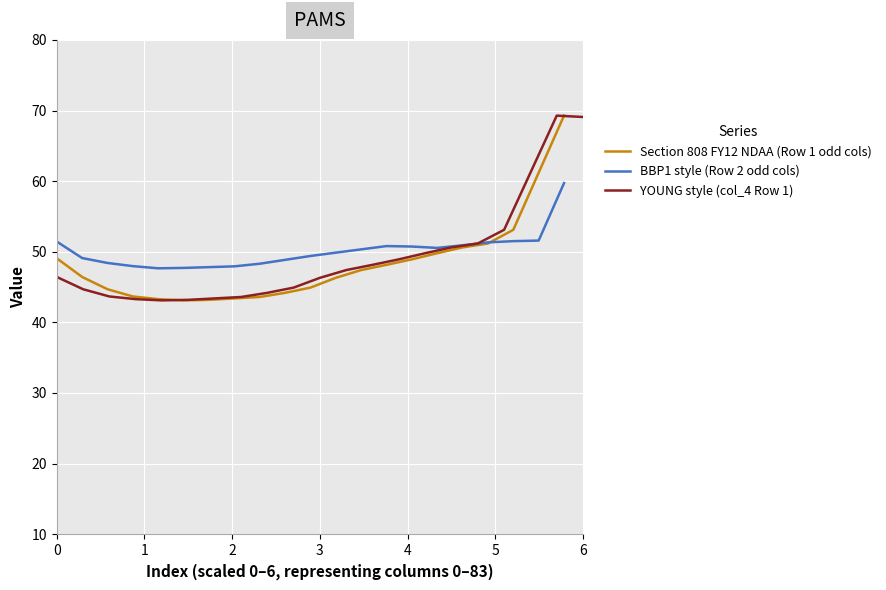

Which series ends up on top after the final intersection of Section 808 FY12 NDAA (Row 1 odd cols) and BBP1 style (Row 2 odd cols)?

Section 808 FY12 NDAA (Row 1 odd cols)